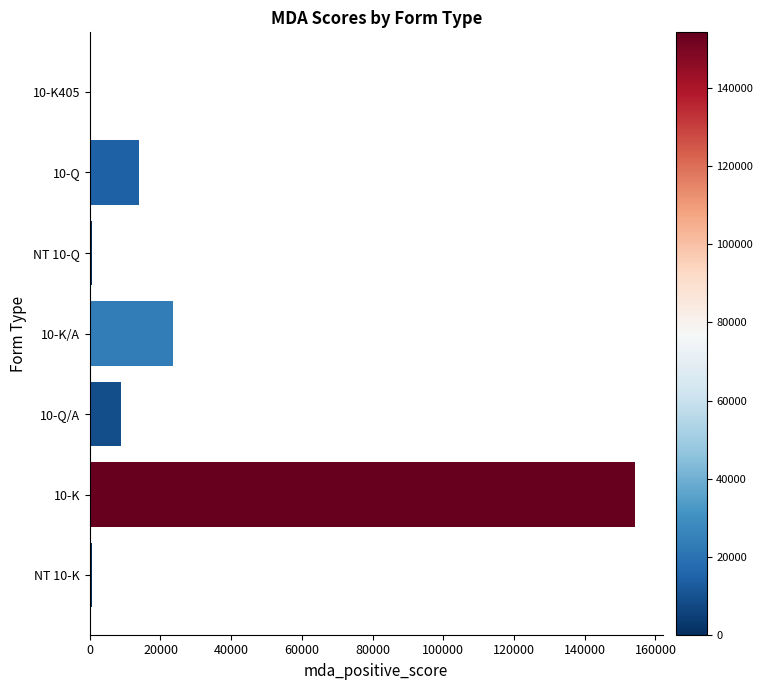

Count the number of categories in the chart.

7